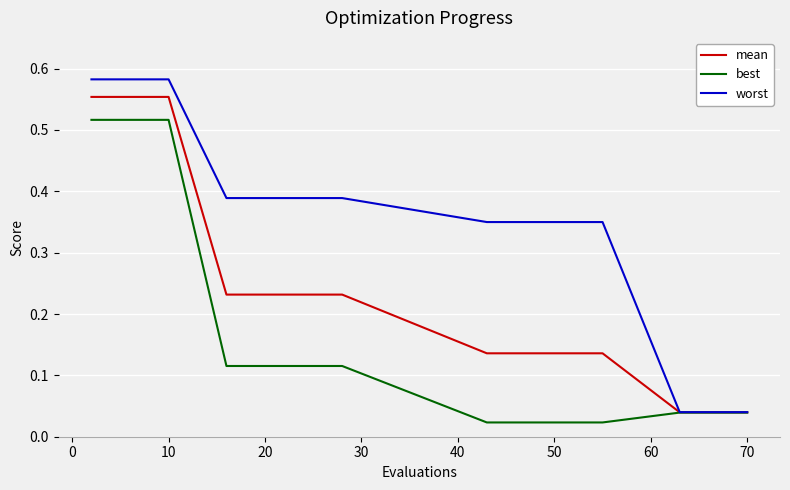

Which series has the widest spread of values?

worst